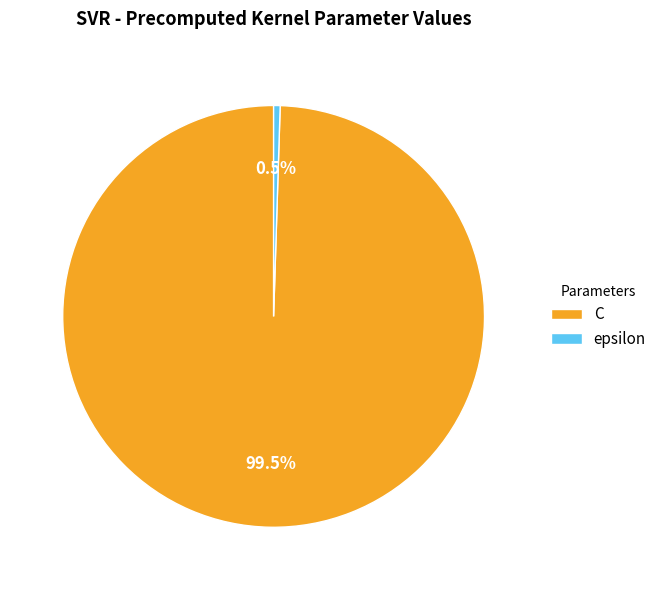

Count the number of slices in the pie.

2